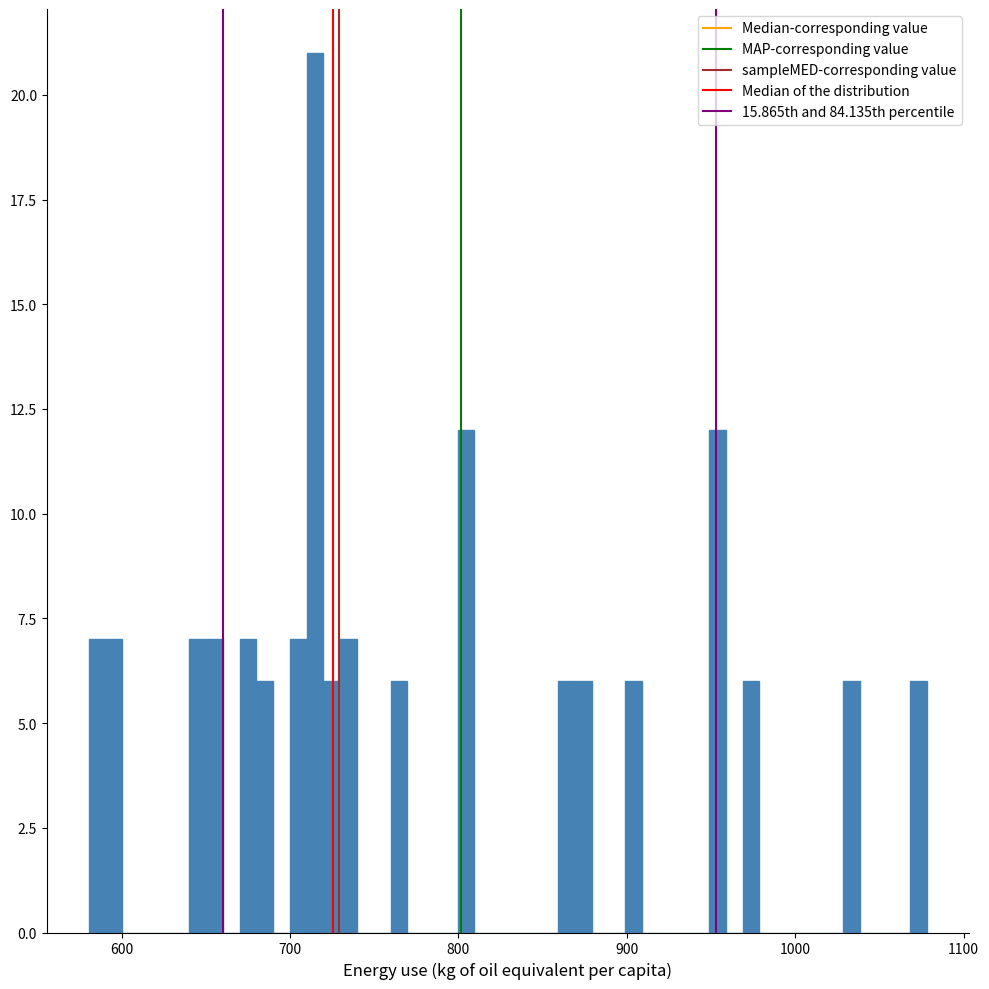

Read against the x-axis, roughly where is the centre of the tallest bar?

710